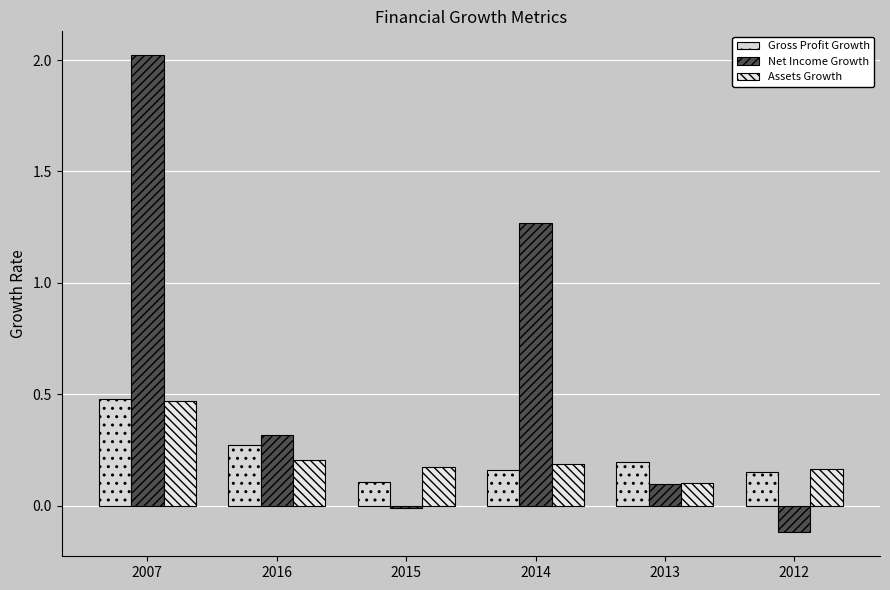

Reading left to right, what are all the values shown in this chart?

Gross Profit Growth: 0.5	0.3	0.1	0.2	0.2	0.2
Net Income Growth: 2.0	0.3	-0.0	1.3	0.1	-0.1
Assets Growth: 0.5	0.2	0.2	0.2	0.1	0.2